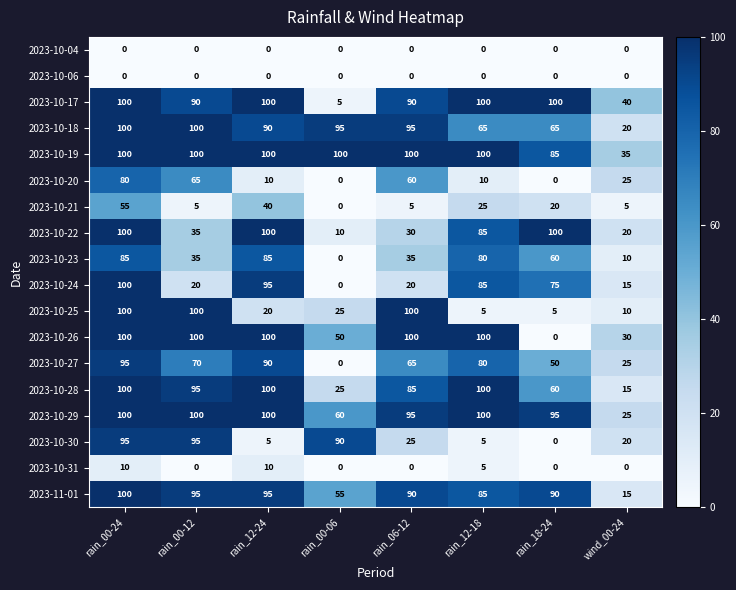

Where does the 2023-10-25 series first go above 25?

rain_00-24